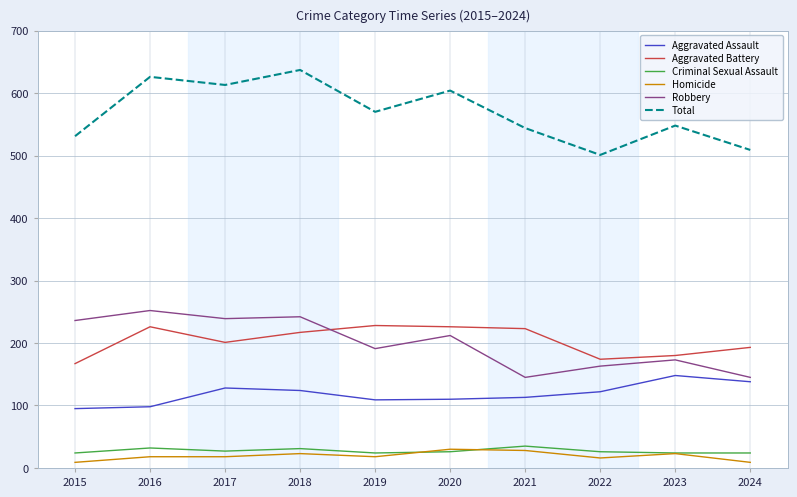

True or false: Total and Criminal Sexual Assault cross at least once.

False